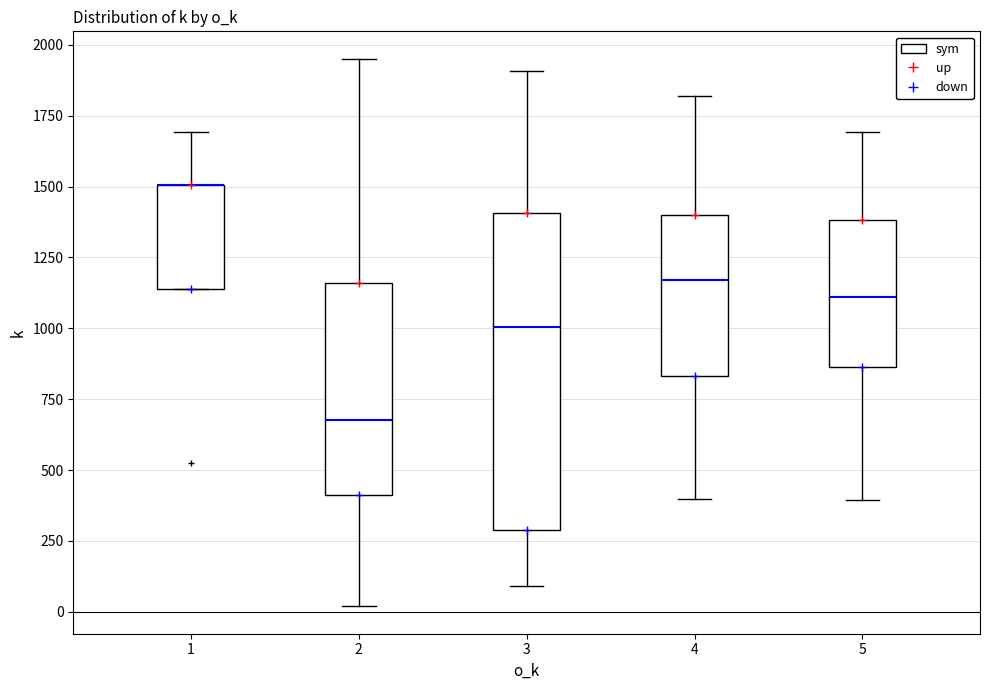

Reading left to right, read every box against the y-axis: the position of its median line, the range the box covers, and the ends of its whiskers. The values are not printed on the chart, so give them approximately, as read against the axis.

1: median 1500 (drawn on the box's upper edge), box 1150 to 1500, whiskers 1150 to 1700
2: median 700, box 400 to 1150, whiskers 0 to 1950
3: median 1000, box 300 to 1400, whiskers 100 to 1900
4: median 1150, box 850 to 1400, whiskers 400 to 1800
5: median 1100, box 850 to 1400, whiskers 400 to 1700